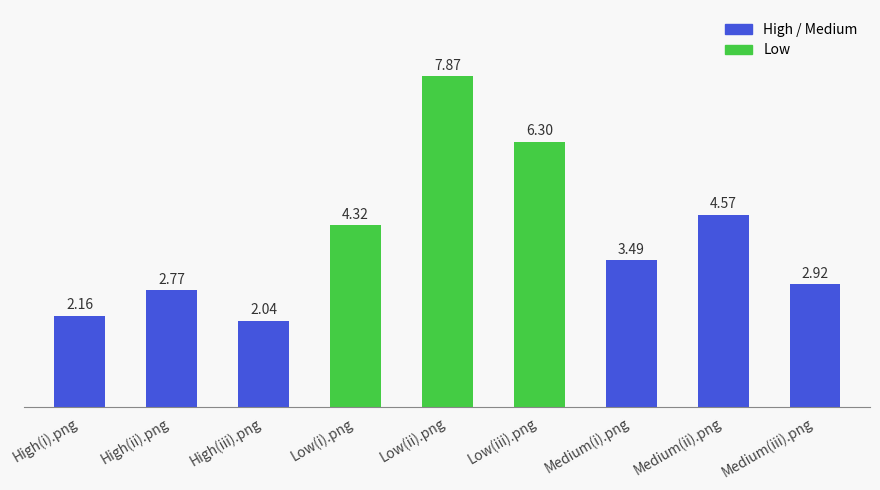

What is the sum of all values?

36.4